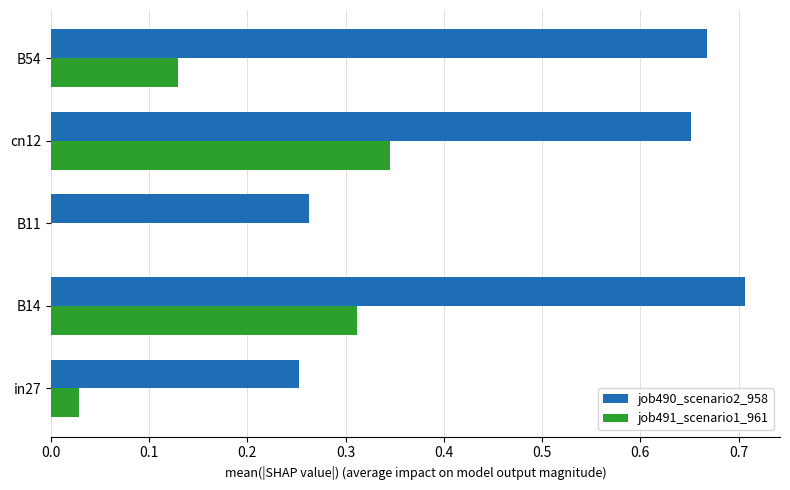

What is the total value across all series at B14?

1.0